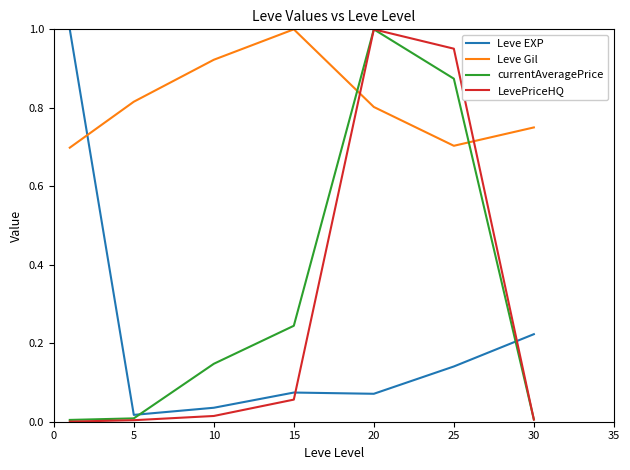

After their last crossing, which series has the higher values: Leve EXP or LevePriceHQ?

Leve EXP